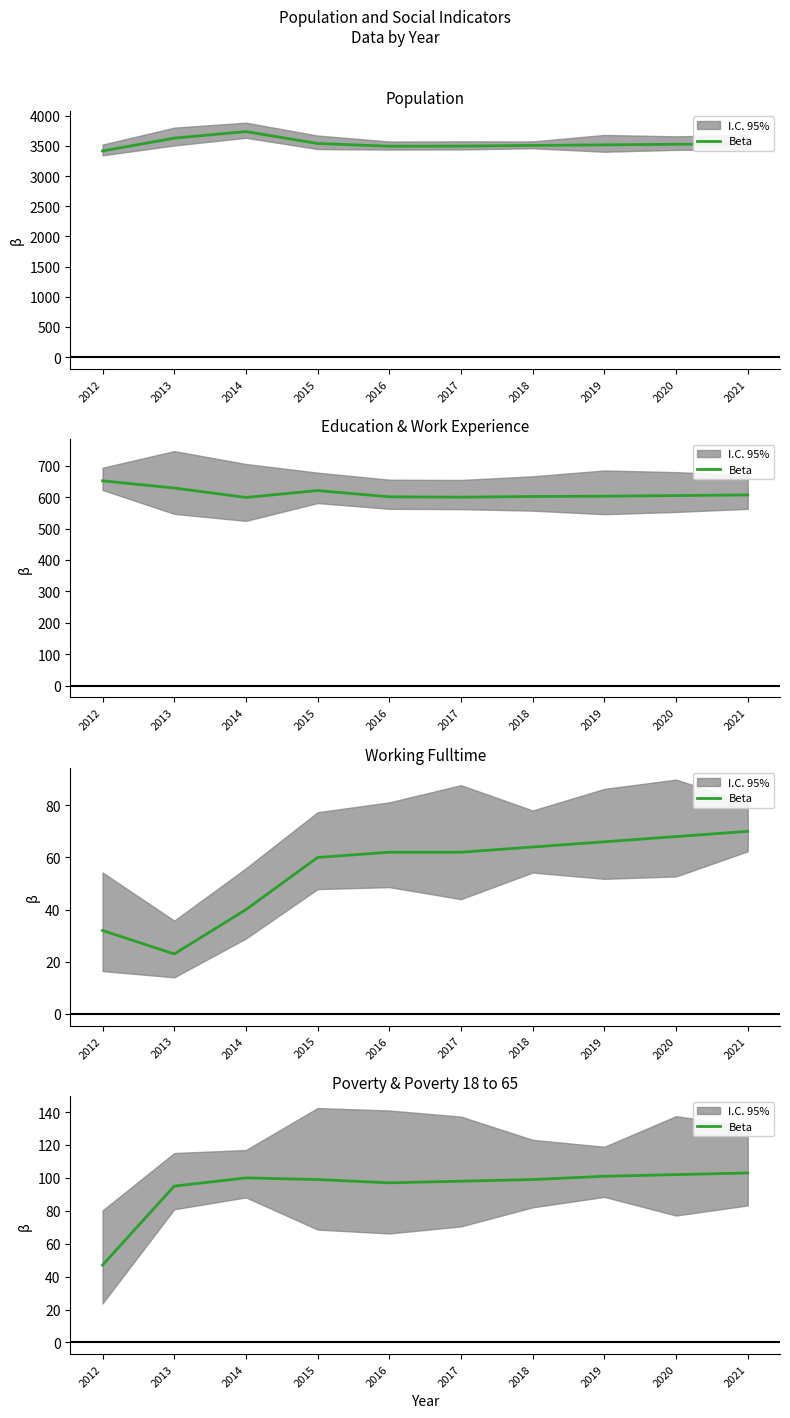

How many interior local peaks (higher than both neighbors) does the data have?

1